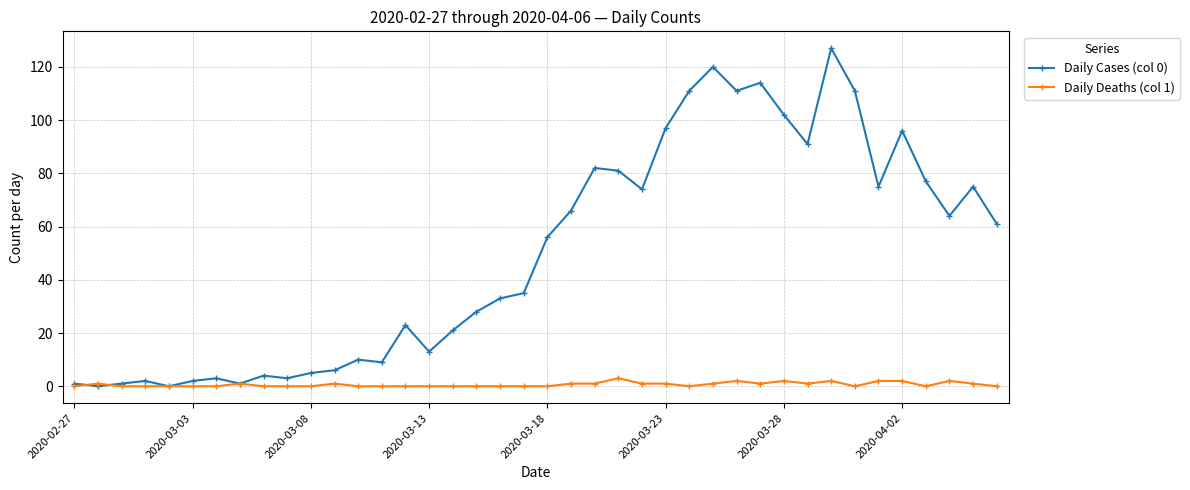

Which series has the largest total across all categories?

Daily Cases (col 0)